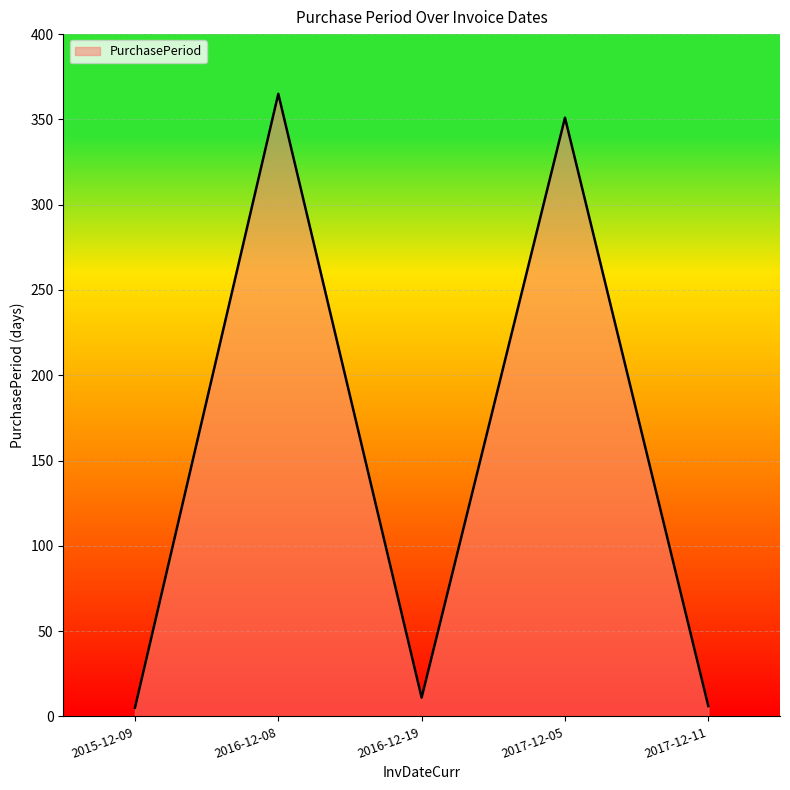

Where is the first local minimum?

2016-12-19